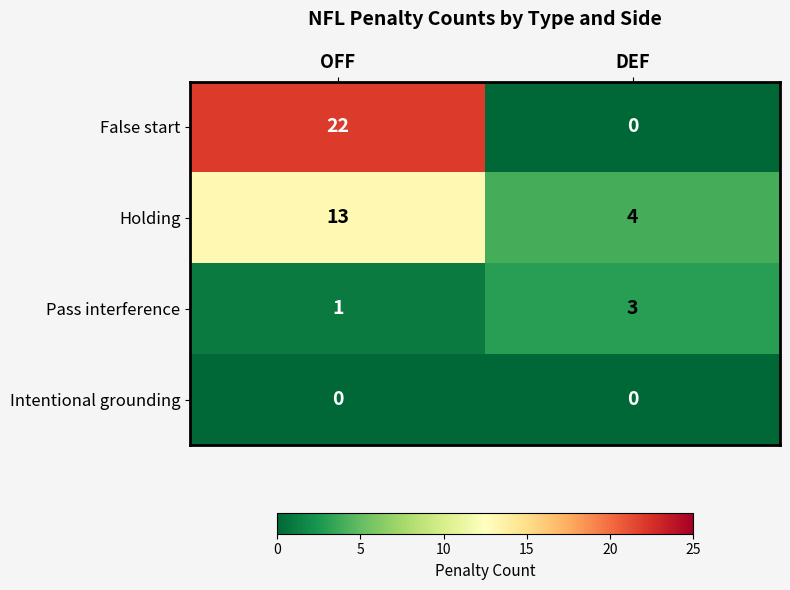

Rank the series at OFF from lowest to highest value.

Intentional grounding, Pass interference, Holding, False start